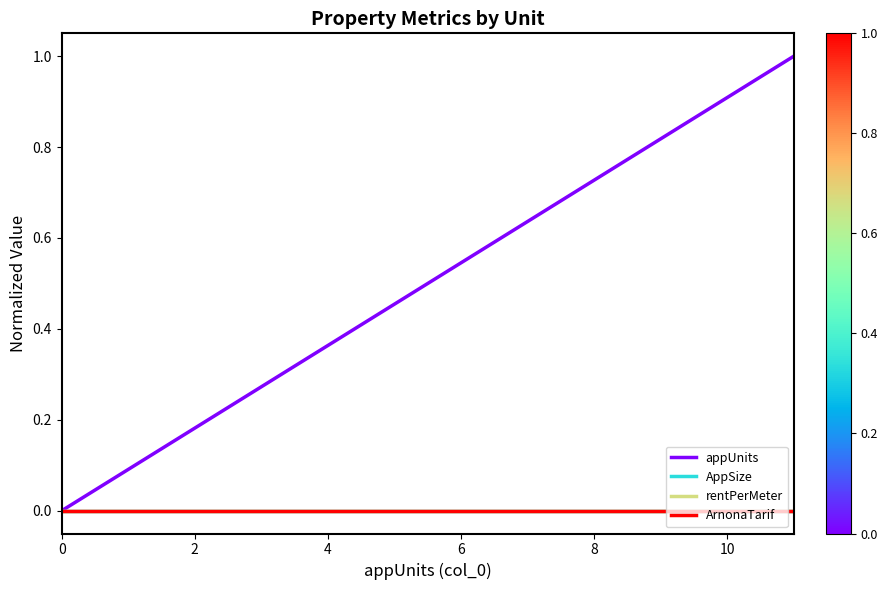

Does the chart have visible grid lines?

No